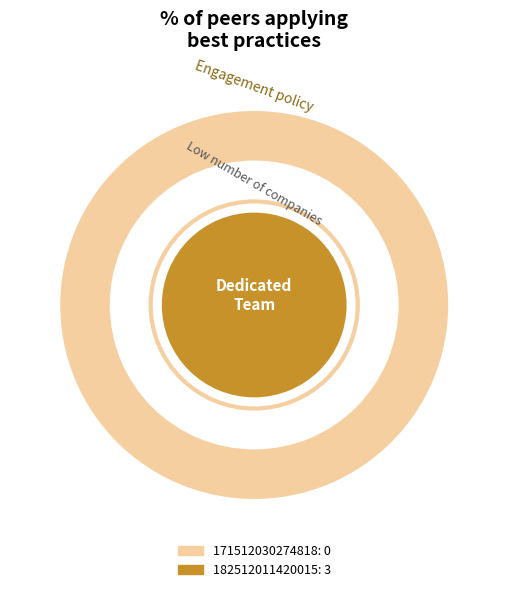

How many segments does this pie chart have?

2